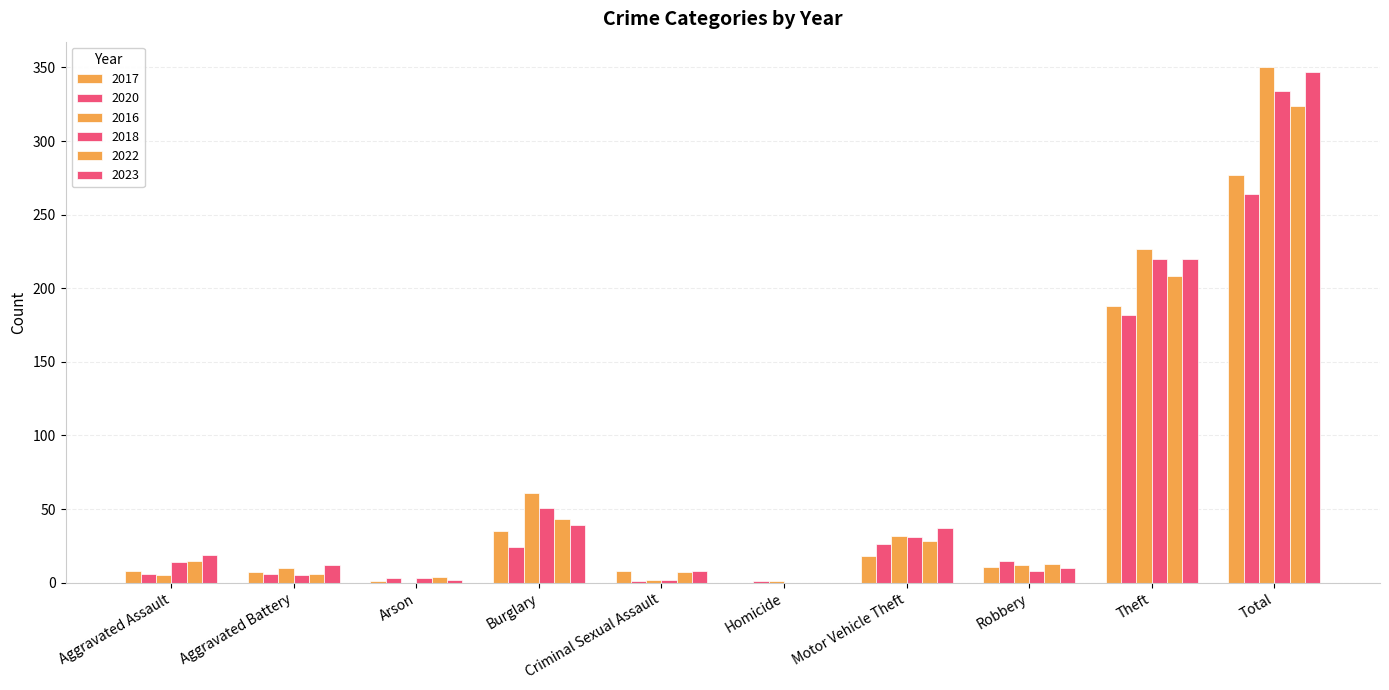

How many groups of bars are there?

10